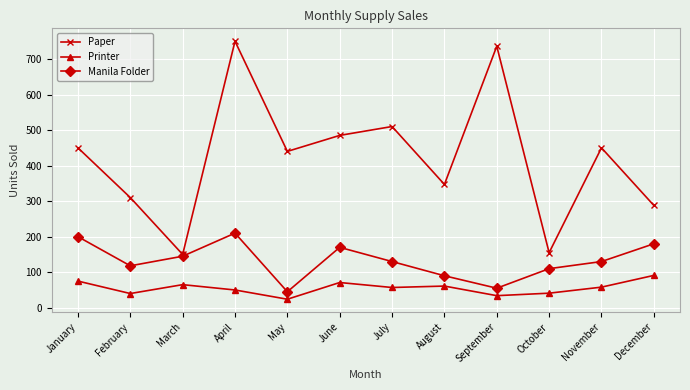

Rank the series by their maximum value, from highest to lowest.

Paper, Manila Folder, Printer